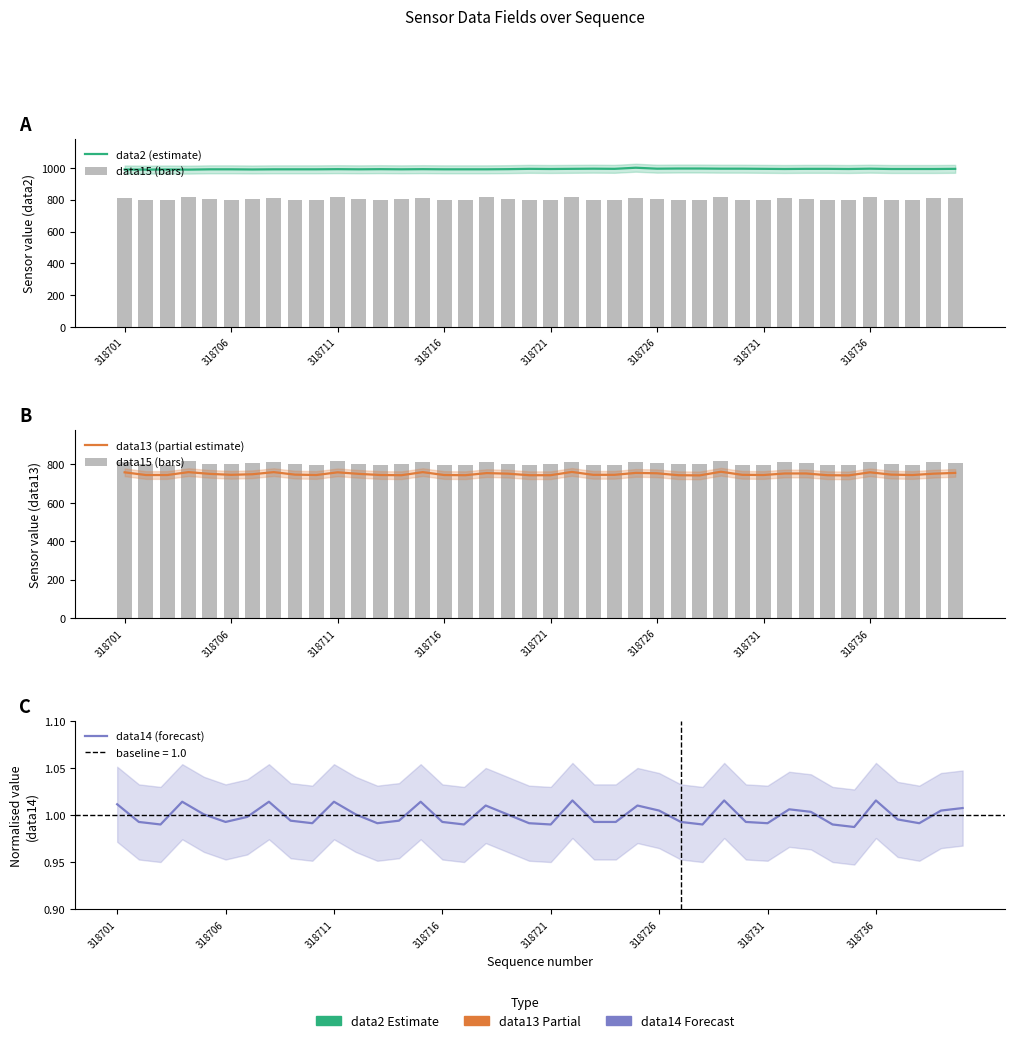

What is the difference between the maximum and minimum values in the data2 (estimate) series?

12.0